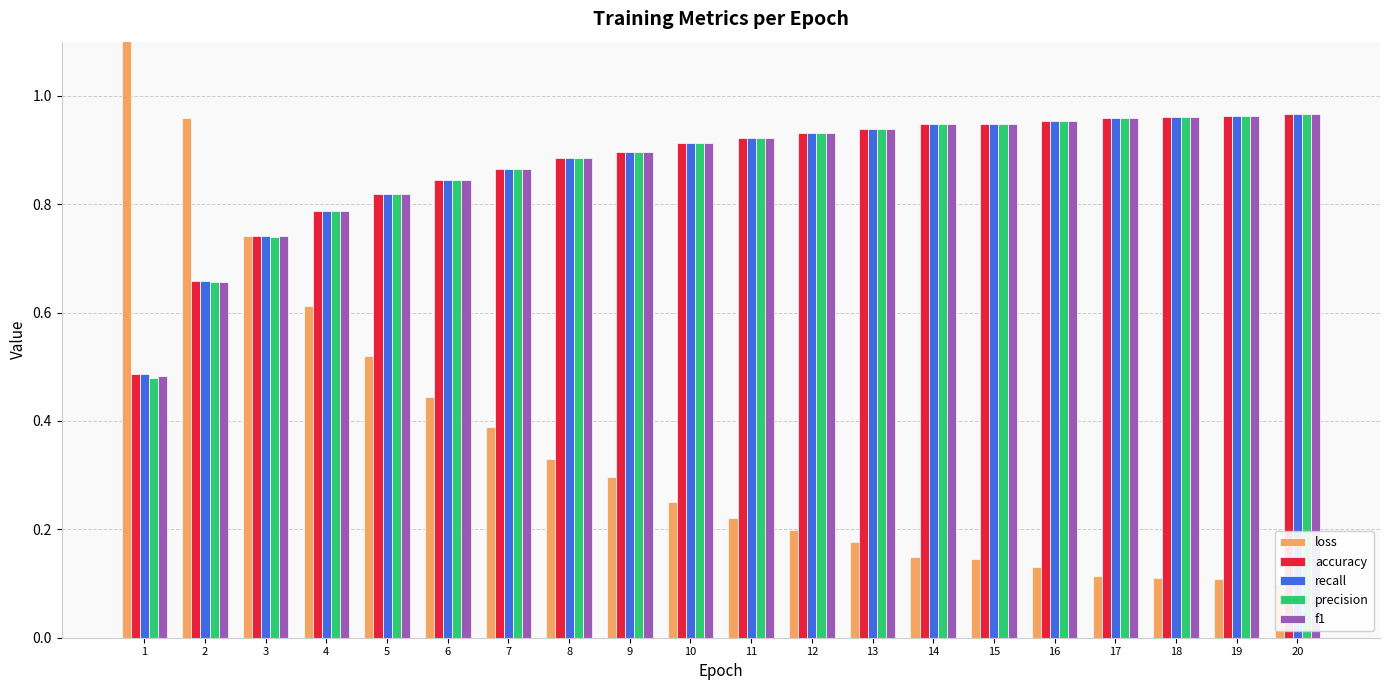

List the labels in order of f1 value, largest first.

20, 19, 18, 17, 16, 14, 15, 13, 12, 11, 10, 9, 8, 7, 6, 5, 4, 3, 2, 1